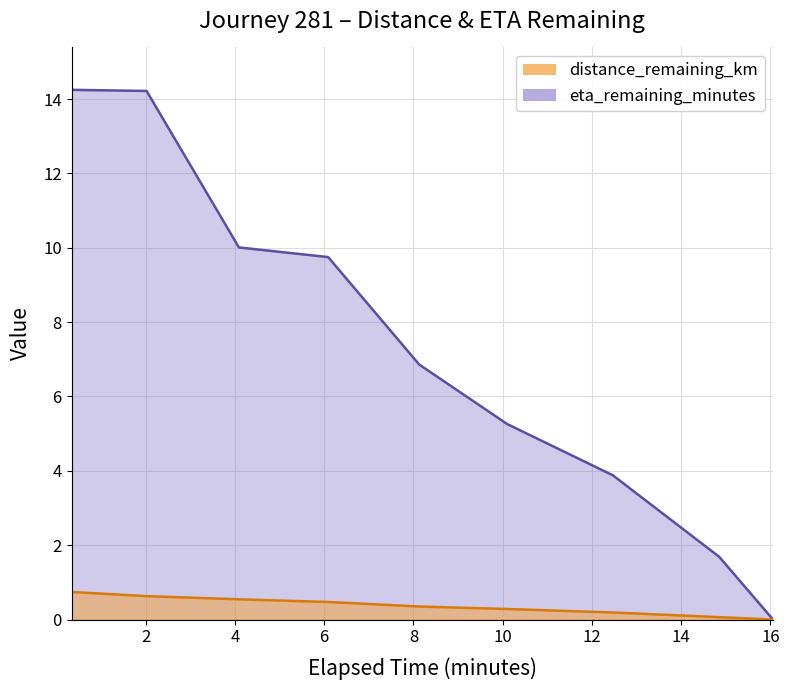

Between 2.02 and 8.13, which series saw the biggest shift?

eta_remaining_minutes